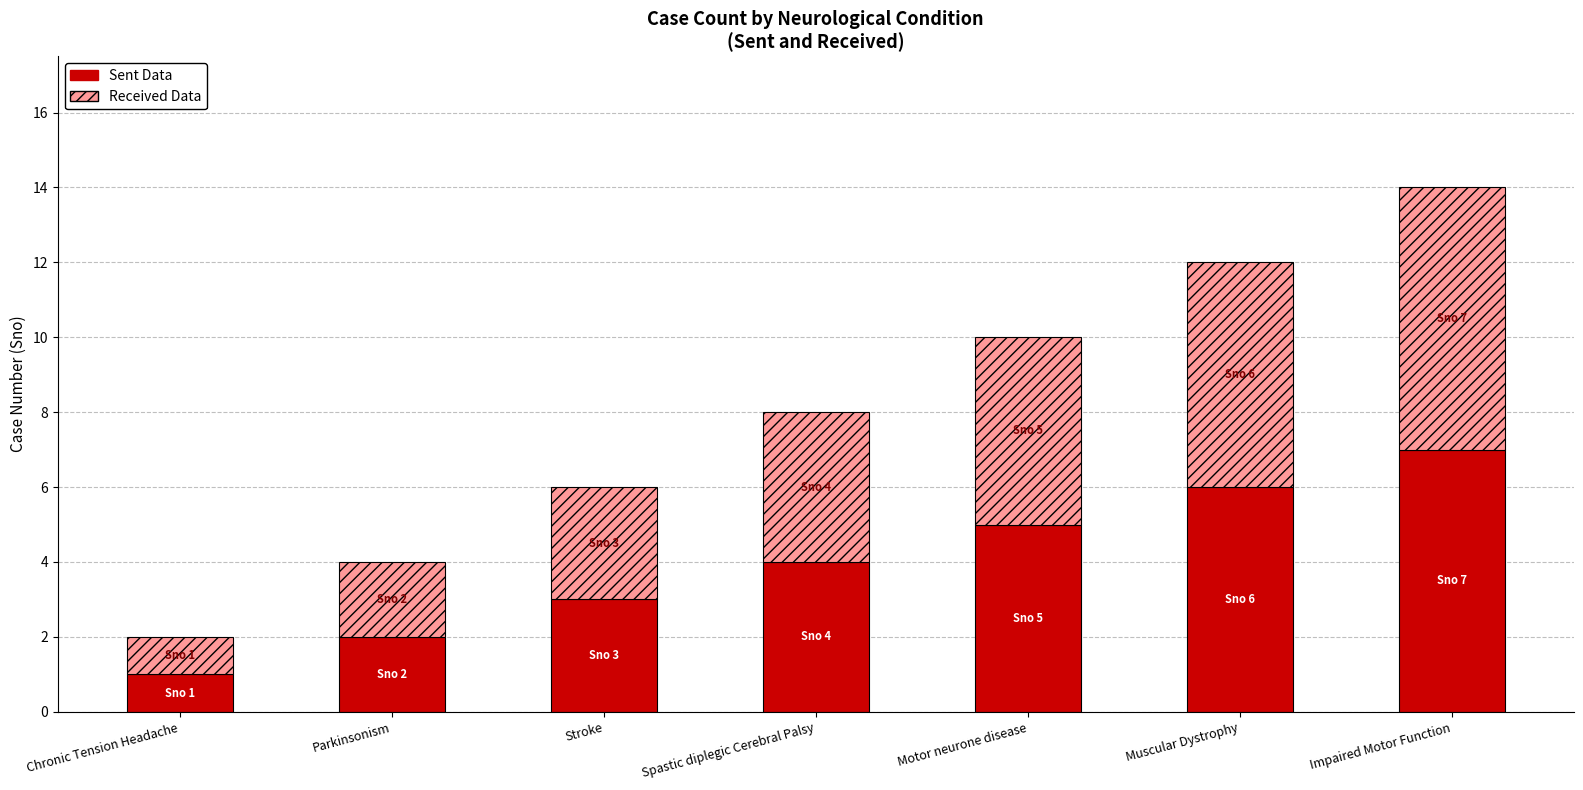

What is the difference between the maximum and minimum values in the Sent Data series?

6